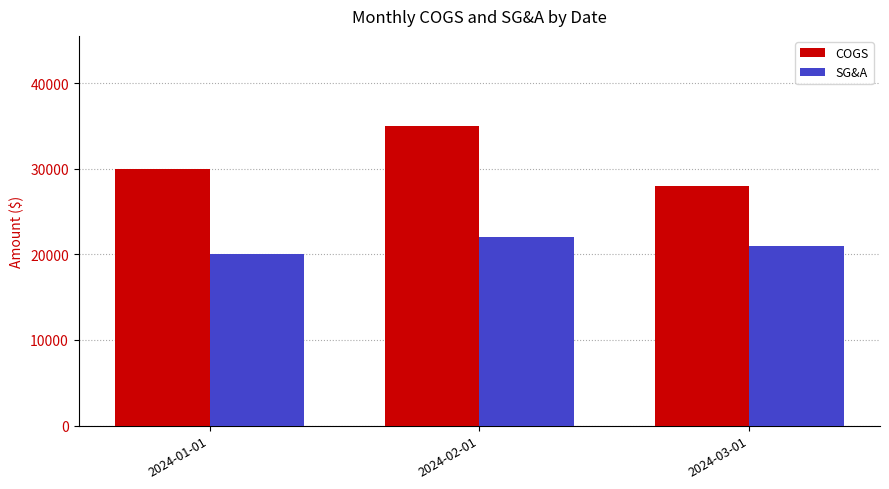

Reading right to left, extract all data points from this chart.

COGS: 2024-03-01=28000	2024-02-01=35000	2024-01-01=30000
SG&A: 2024-03-01=21000	2024-02-01=22000	2024-01-01=20000